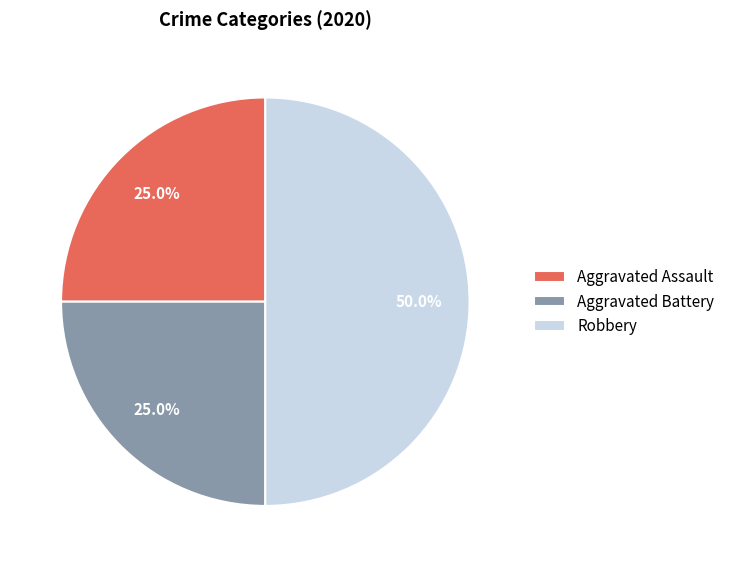

Is Aggravated Assault the majority of the pie?

No